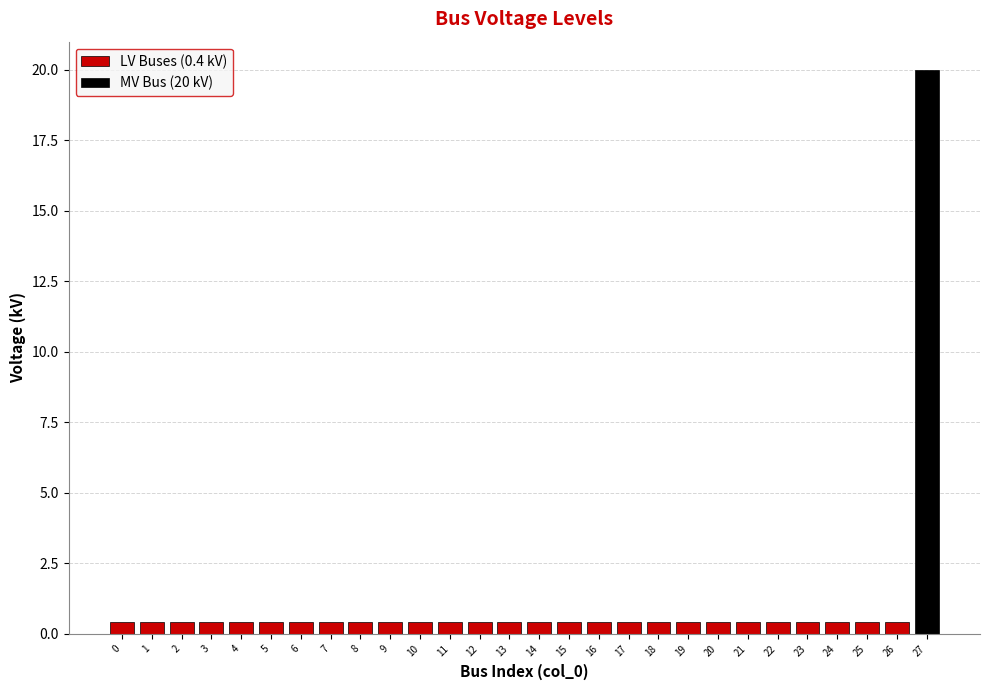

Between 15 and 13, which is larger?

15